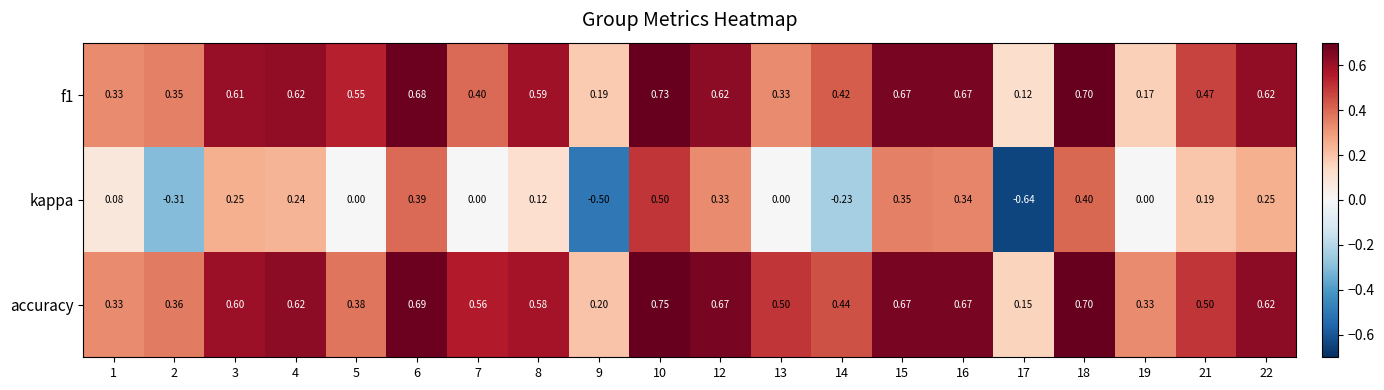

Is the value of kappa at 1 greater than the value of f1 at 16?

No